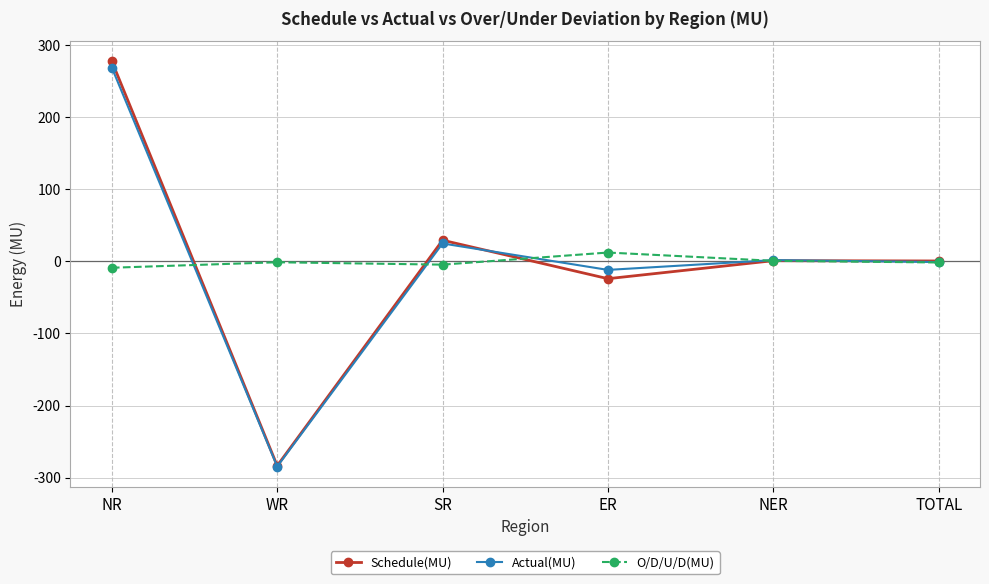

What is the label of the 2nd point from the left?

WR